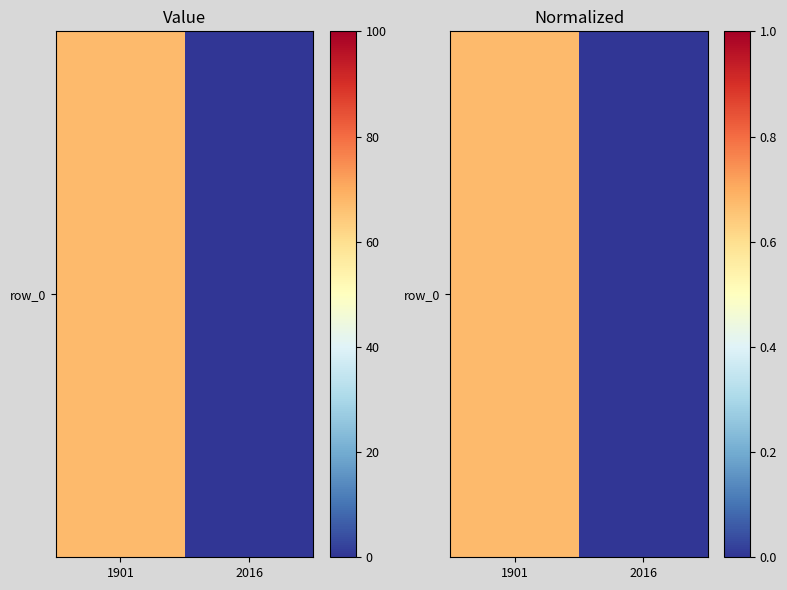

Where is the data nearest to the value 0?

2016